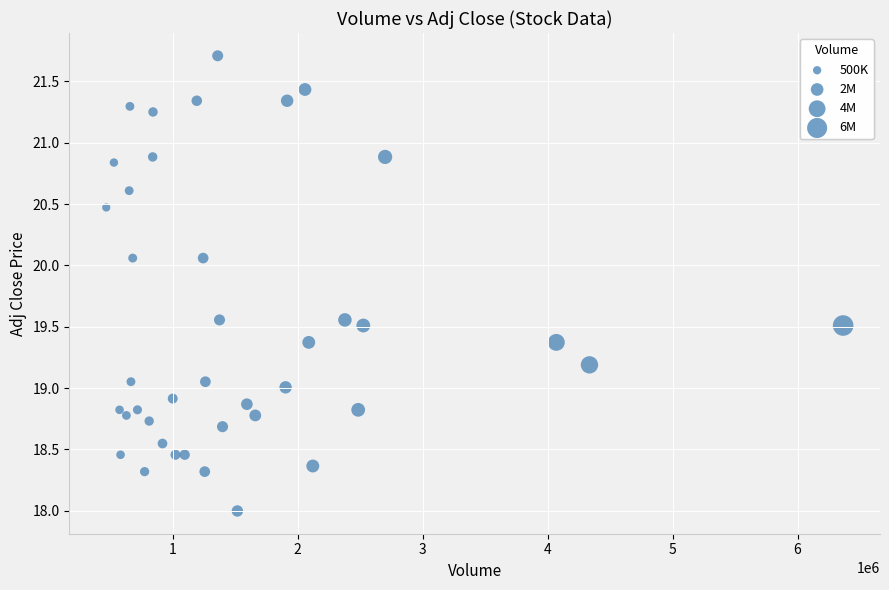

What is the range of Y values (max minus min)?

3.7